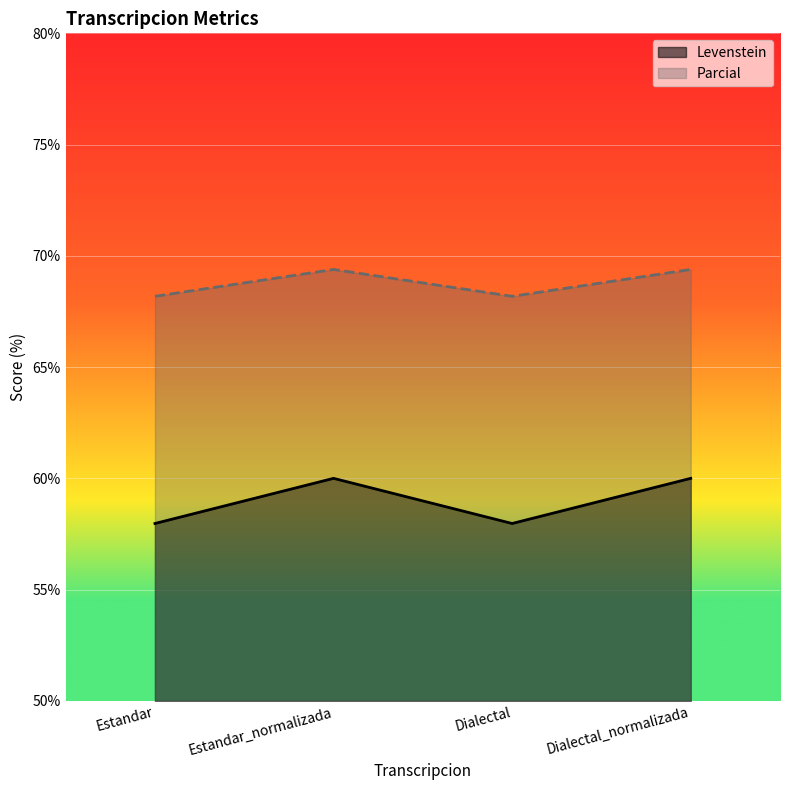

What is the label of the 1st point from the right?

Dialectal_normalizada